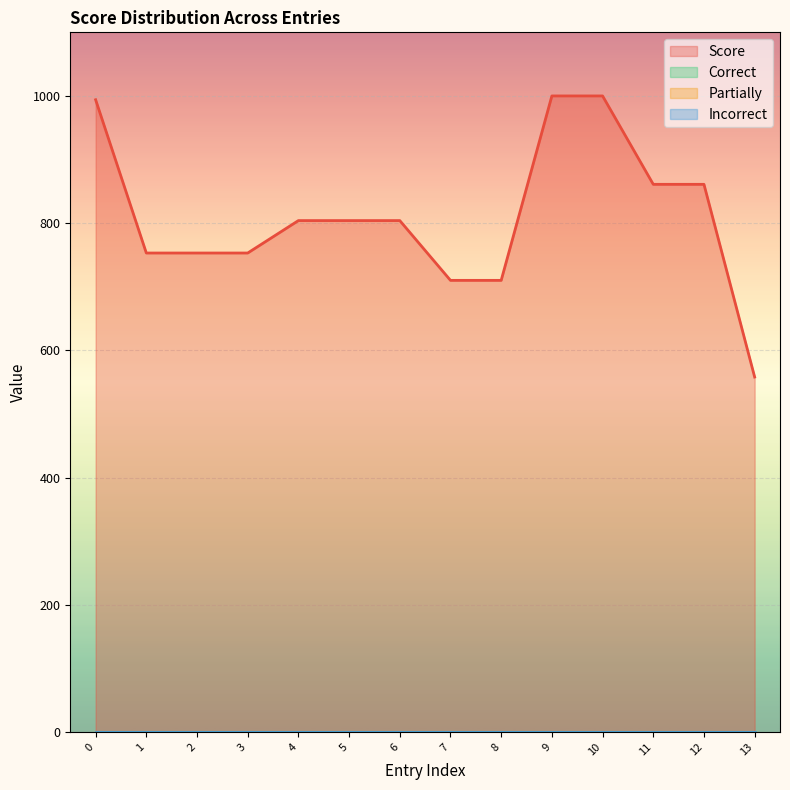

Rank the series at 11 from highest to lowest value.

Score, Correct, Partially, Incorrect